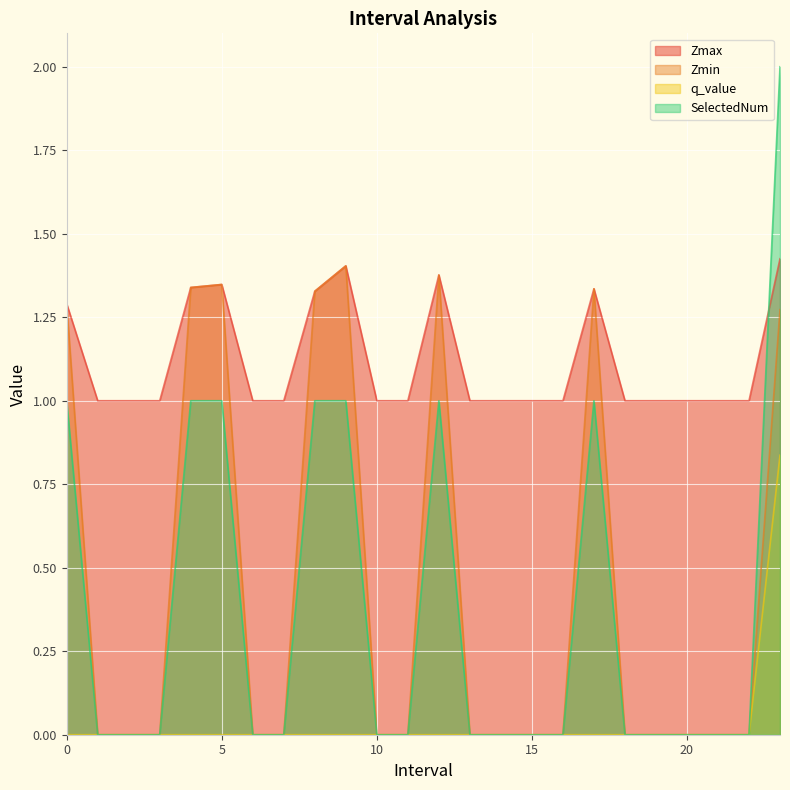

Reading right to left, extract all data points from this chart.

Zmax: 1.4	1.0	1.0	1.0	1.0	1.0	1.3	1.0	1.0	1.0	1.0	1.4	1.0	1.0	1.4	1.3	1.0	1.0	1.3	1.3	1.0	1.0	1.0	1.3
Zmin: 1.3	0.0	0.0	0.0	0.0	0.0	1.3	0.0	0.0	0.0	0.0	1.4	0.0	0.0	1.4	1.3	0.0	0.0	1.3	1.3	0.0	0.0	0.0	1.3
q_value: 0.8	0.0	0.0	0.0	0.0	0.0	-0.0	0.0	0.0	0.0	0.0	-0.0	0.0	0.0	-0.0	-0.0	0.0	0.0	-0.0	-0.0	0.0	0.0	0.0	-0.0
SelectedNum: 2.0	0.0	0.0	0.0	0.0	0.0	1.0	0.0	0.0	0.0	0.0	1.0	0.0	0.0	1.0	1.0	0.0	0.0	1.0	1.0	0.0	0.0	0.0	1.0